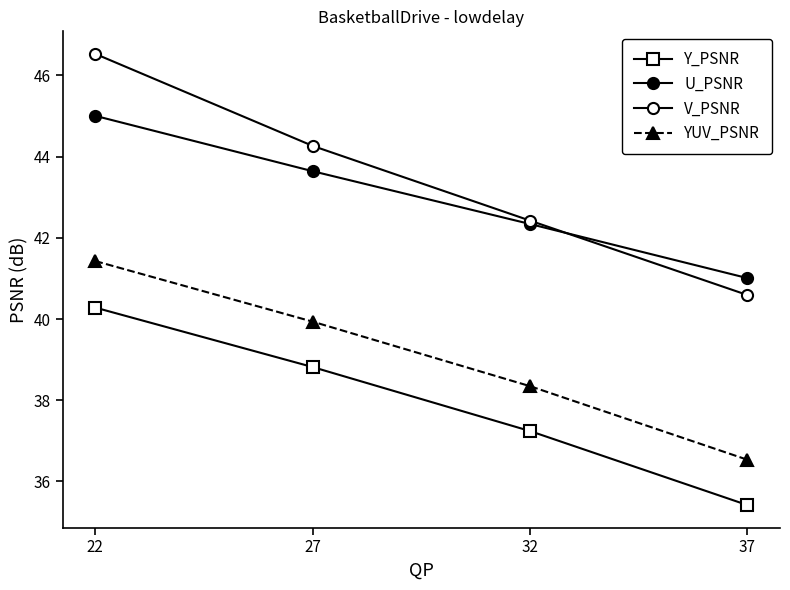

Does the chart have visible grid lines?

No